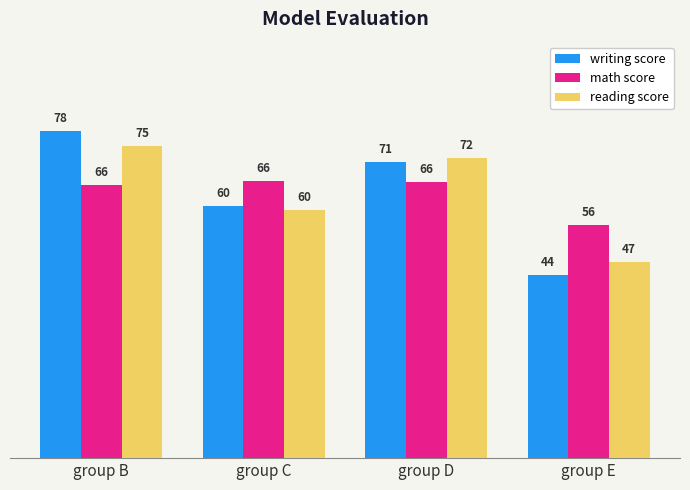

Which label corresponds to the smallest value in the chart?

group E